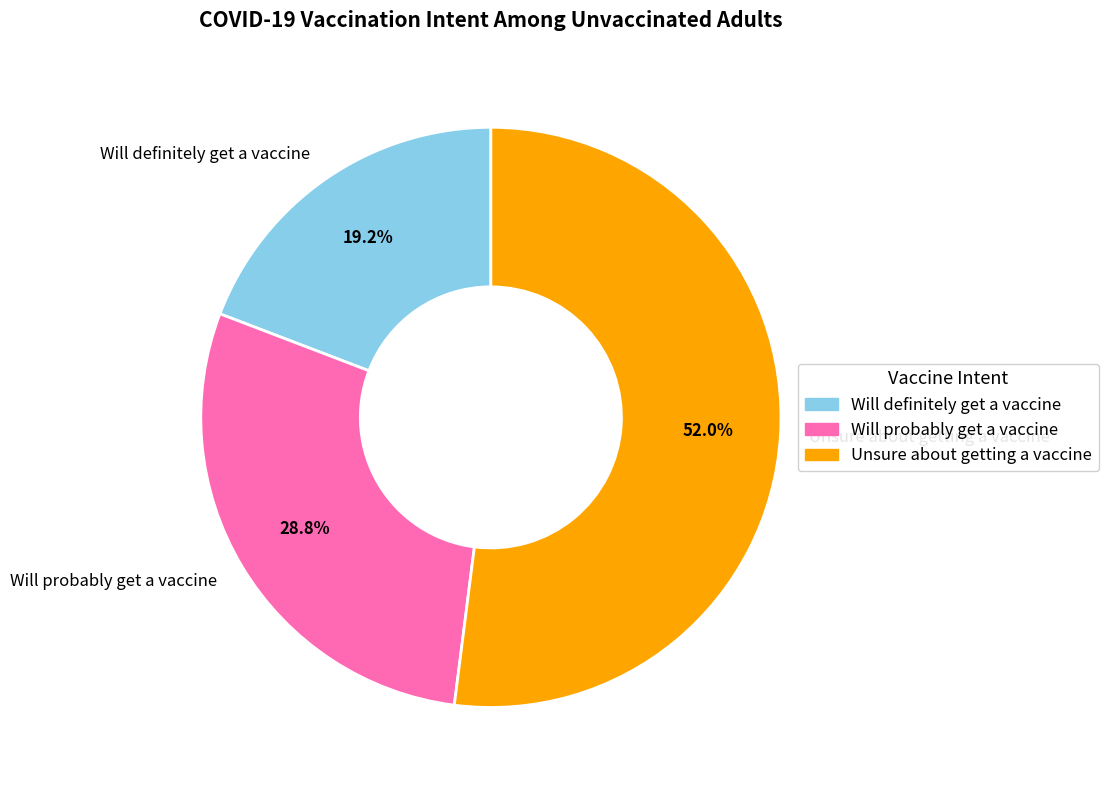

To the nearest percent, what portion does Will definitely get a vaccine represent?

19%